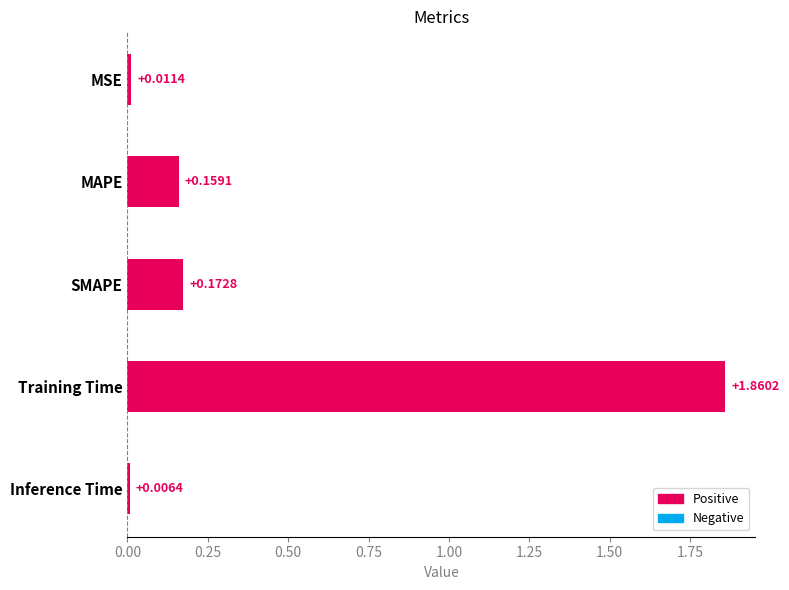

List the labels in order of value, smallest first.

Inference Time, MSE, MAPE, SMAPE, Training Time